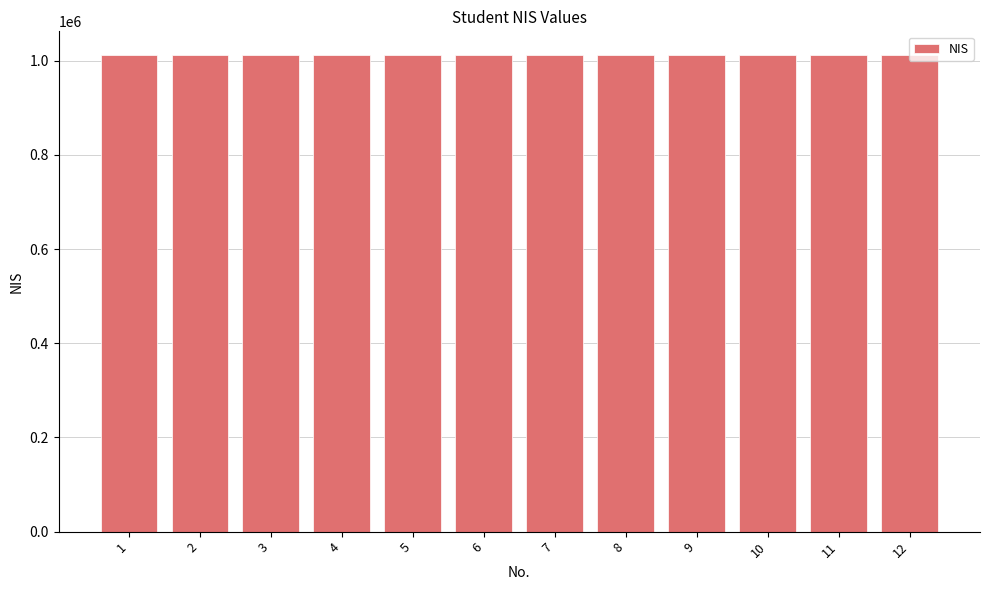

Approximately how many times larger is the value at 8 compared to 10?

1.0